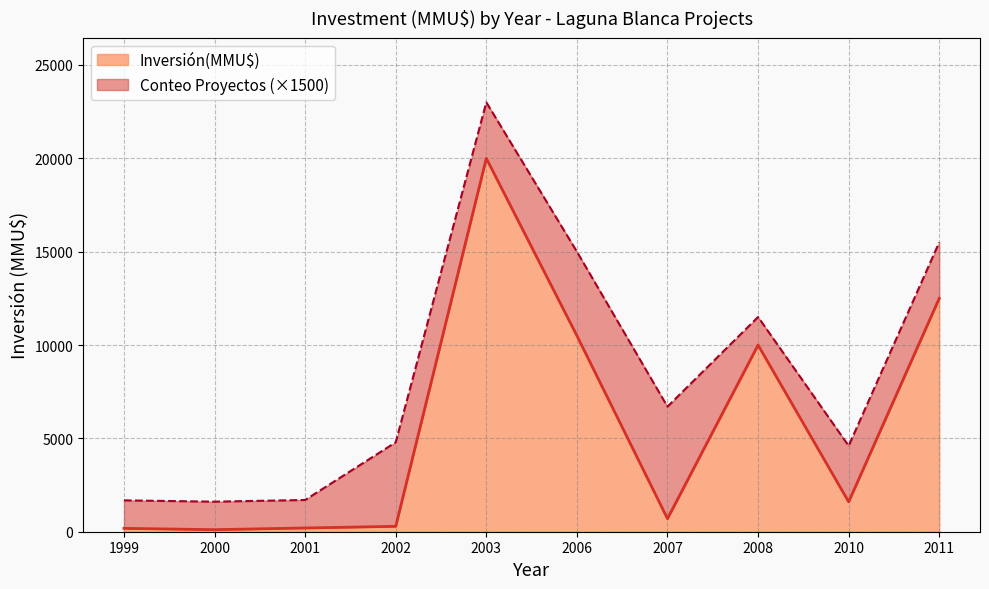

Where does the data first go above 300?

1999